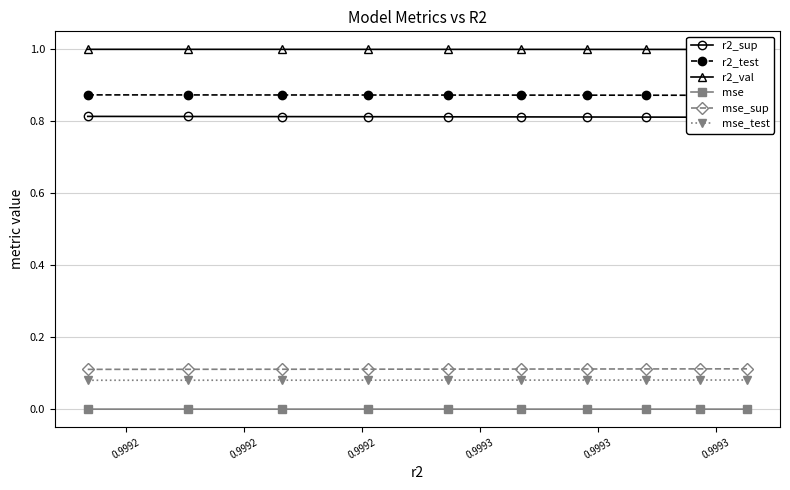

True or false: mse and mse_sup intersect in this chart.

False